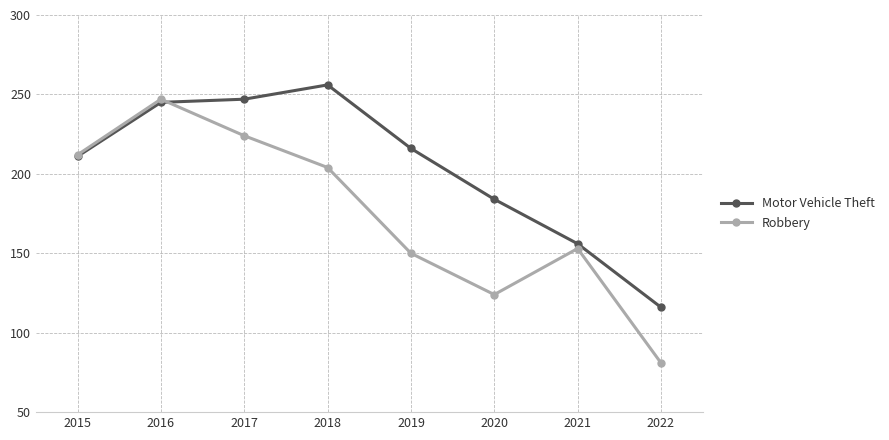

At how many categories does at least one series exceed 223?

3